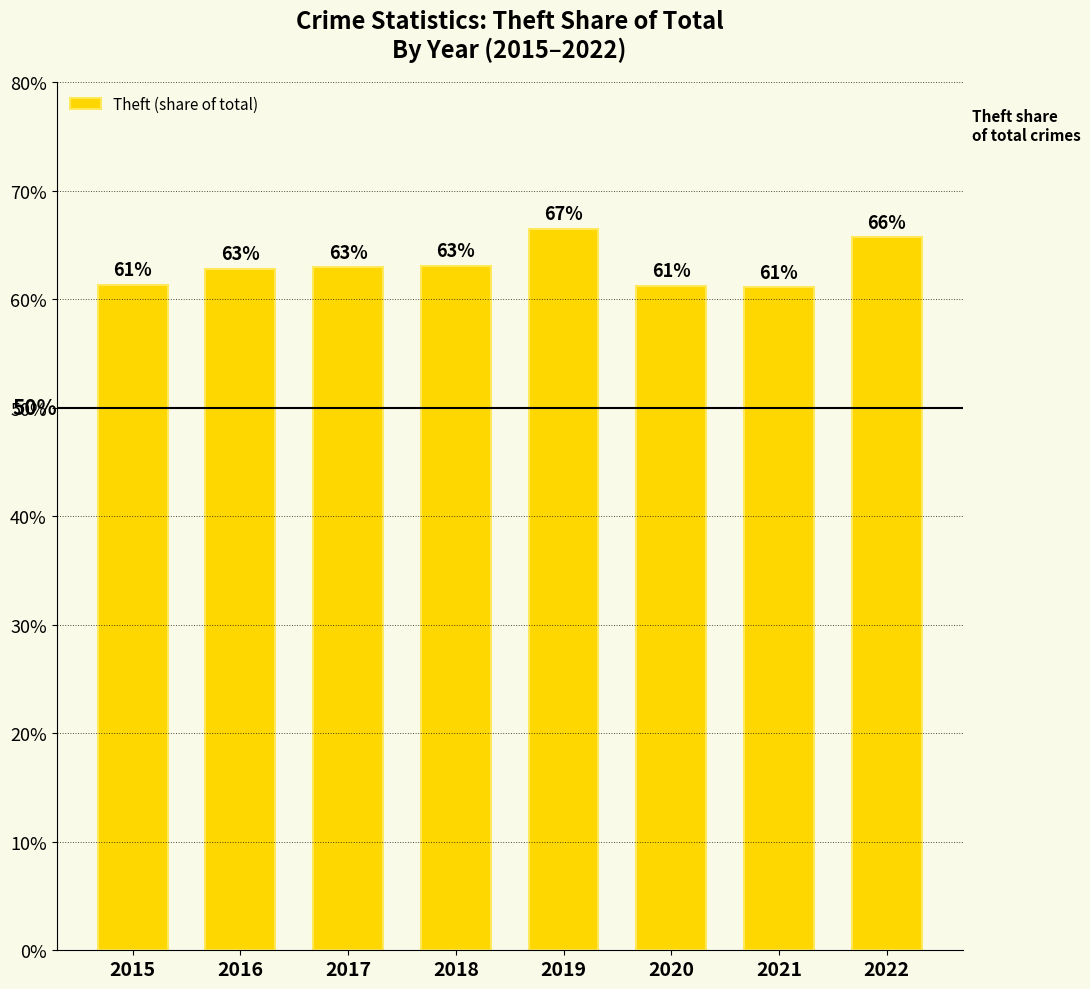

Are the bars horizontal?

No